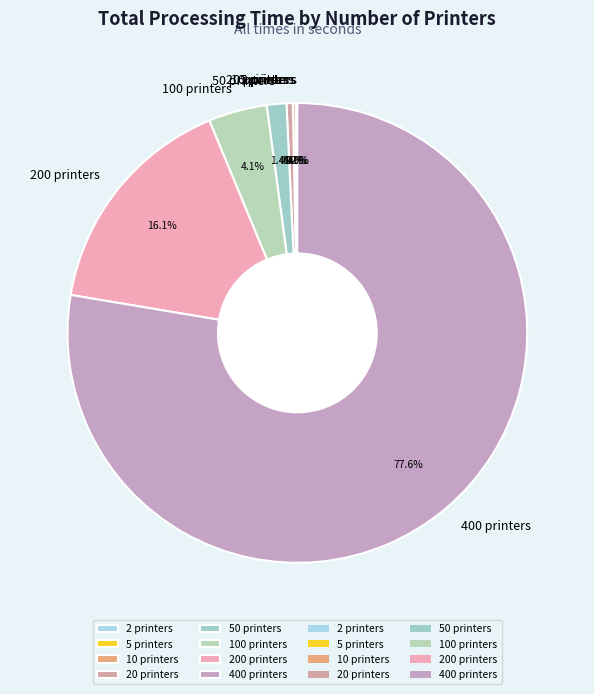

To the nearest percent, what is the combined percentage of 20 printers and 50 printers?

2%